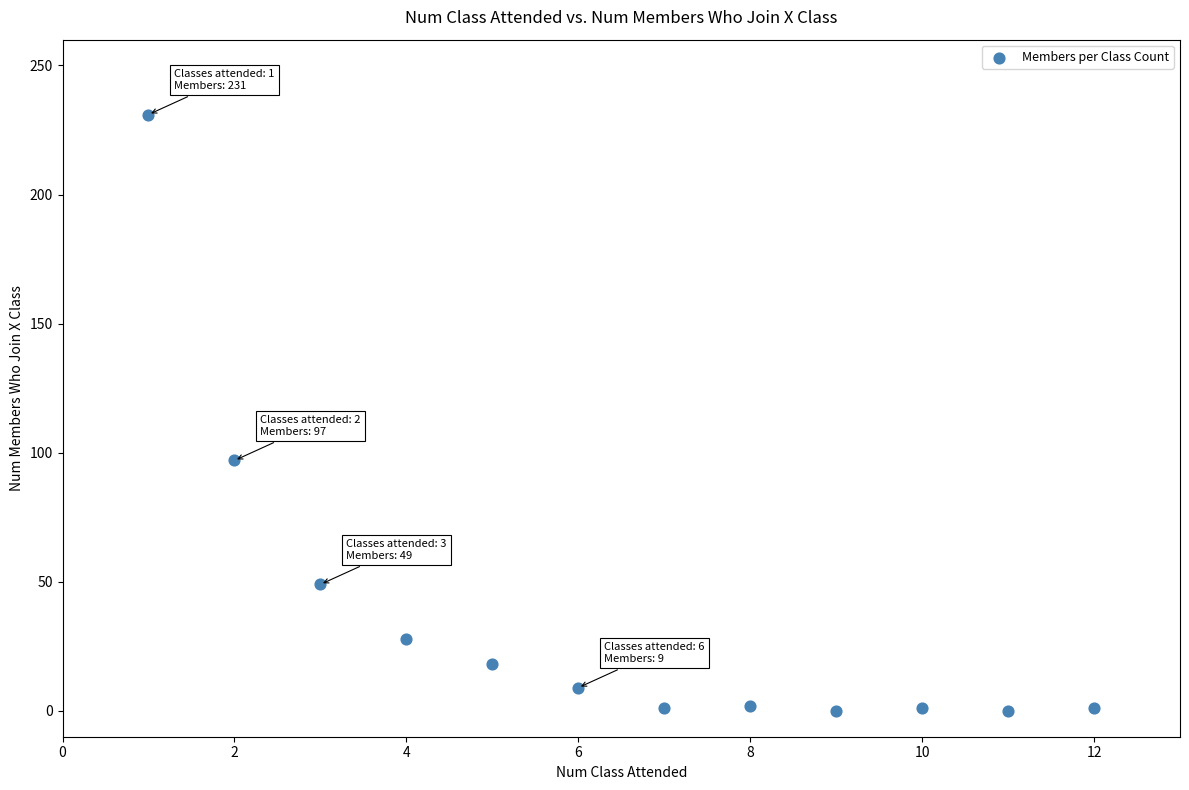

What is the average Y value?

36